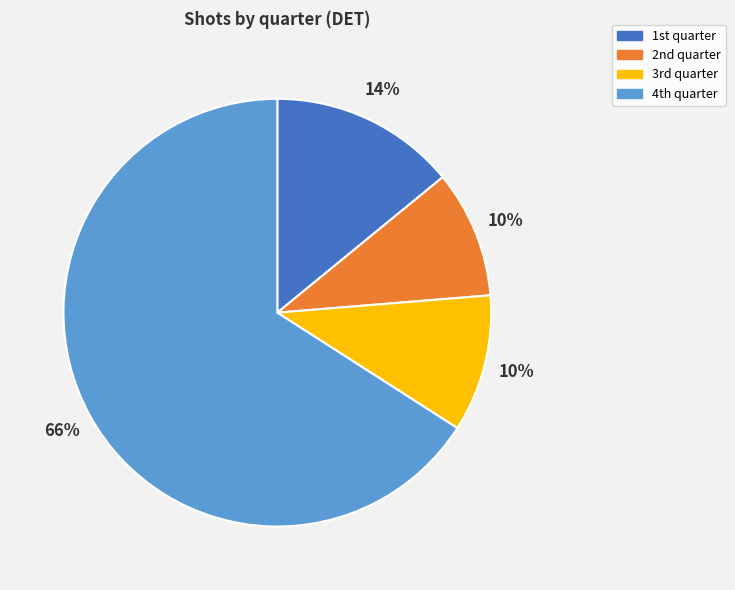

Which category accounts for the majority?

4th quarter